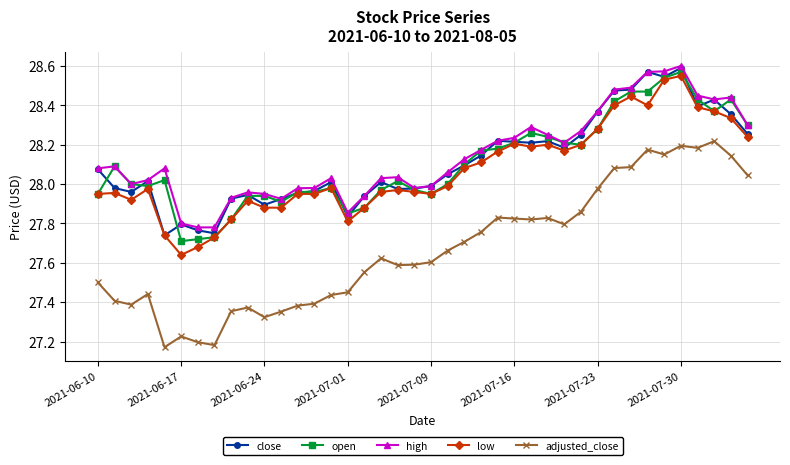

At how many categories does at least one series exceed 27?

40